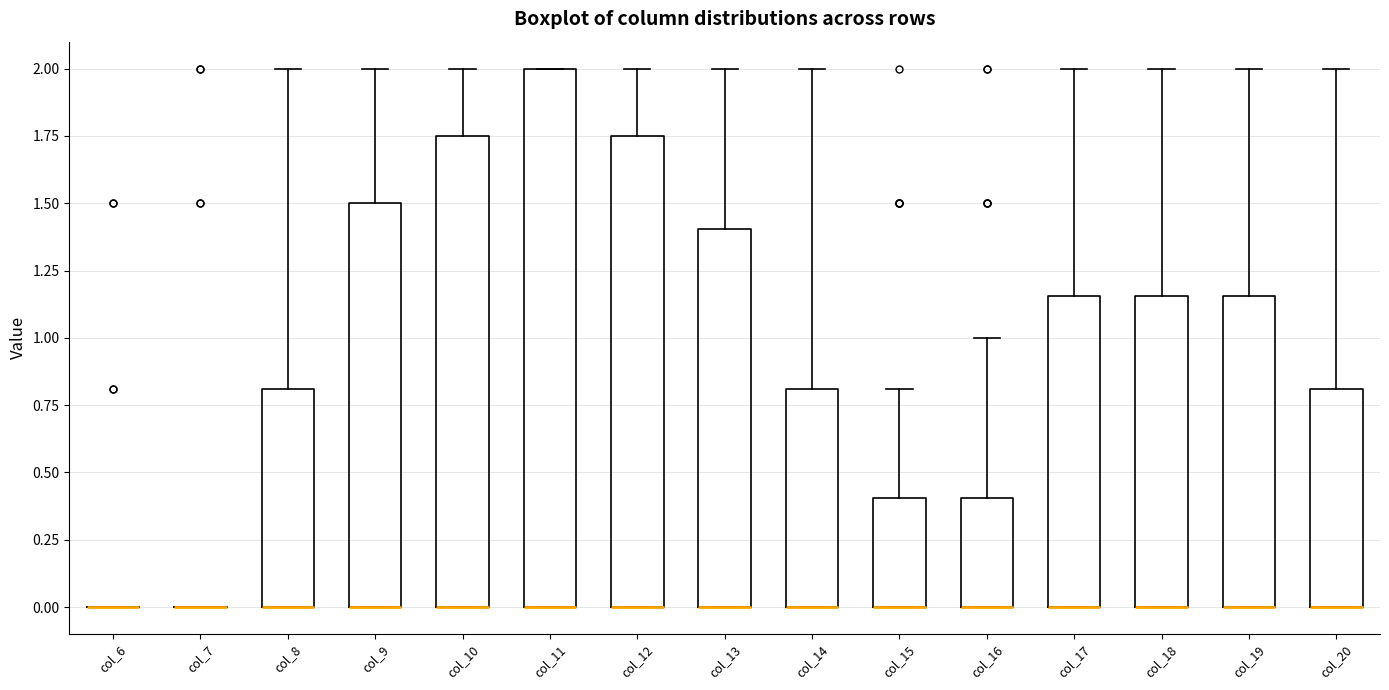

Where does the upper whisker of the box for col_15 end on the y-axis? The values are not printed on the chart, so give them approximately, as read against the axis.

0.80